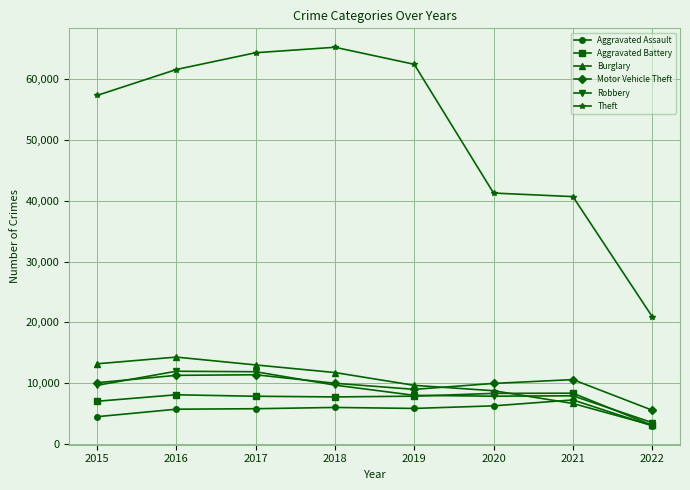

True or false: Aggravated Battery and Motor Vehicle Theft cross at least once.

False